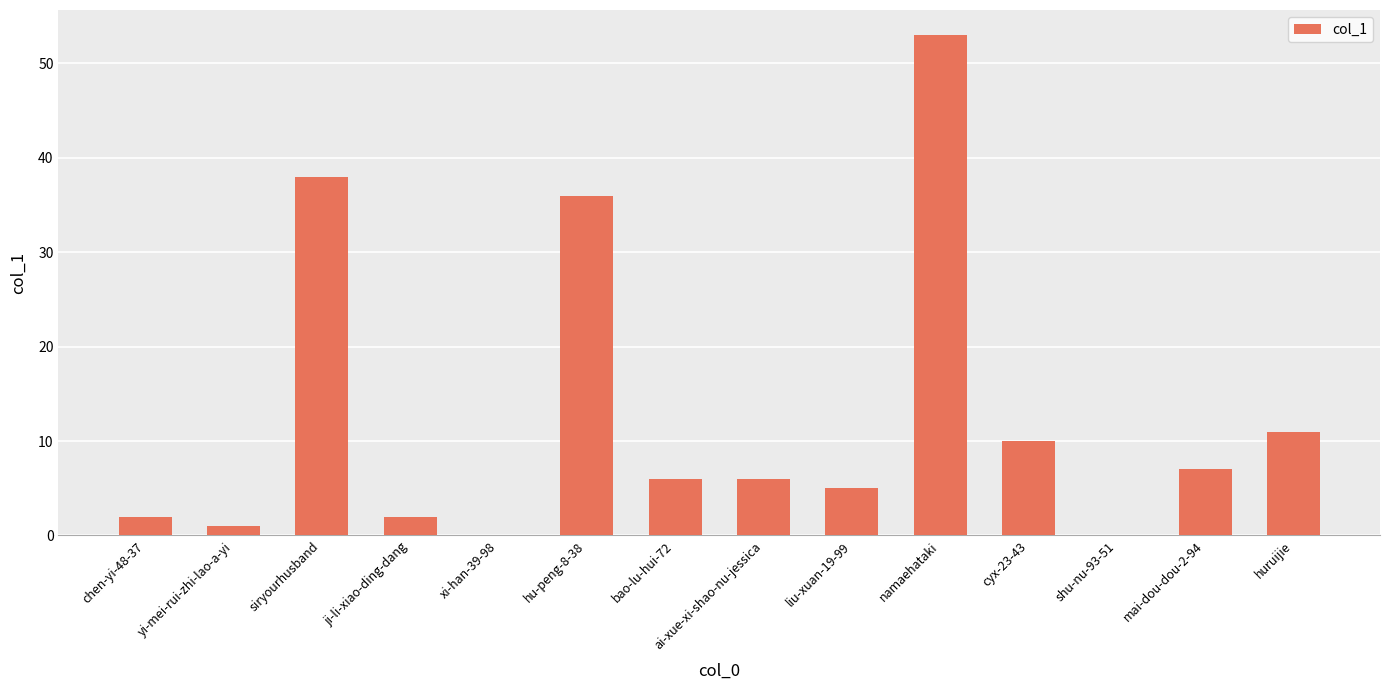

What is the sum of all values?

177